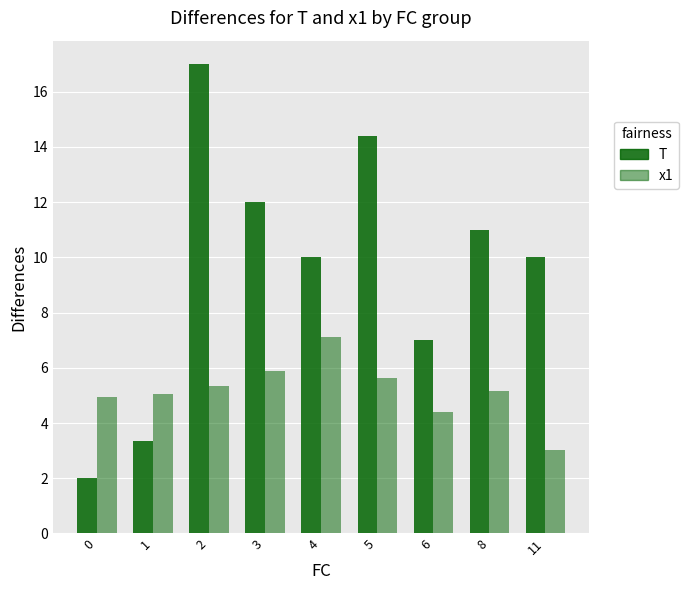

Reading left to right, list all the values displayed in this chart.

T: 0=2.0	1=3.3	2=17.0	3=12.0	4=10.0	5=14.4	6=7.0	8=11.0	11=10.0
x1: 0=4.9	1=5.1	2=5.3	3=5.9	4=7.1	5=5.6	6=4.4	8=5.2	11=3.0